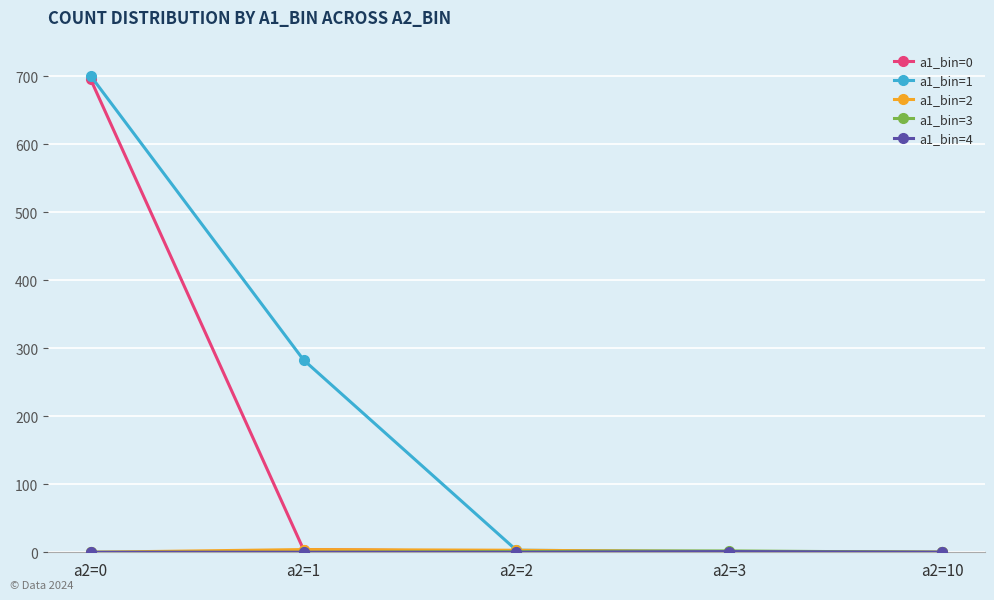

Which series changed the most between a2=1 and a2=10?

a1_bin=1